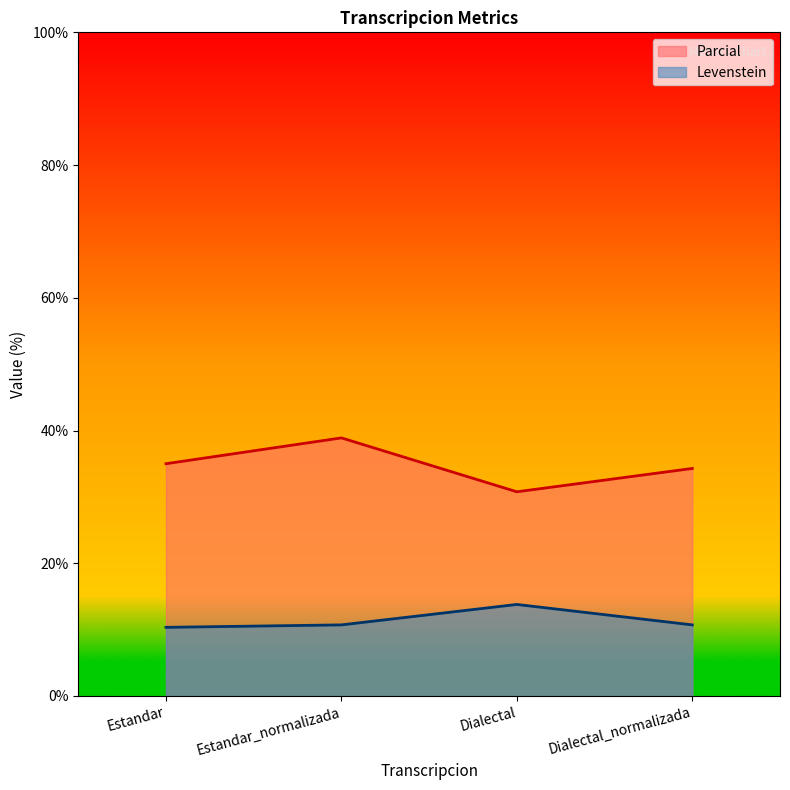

Which series has the largest total across all categories?

Parcial